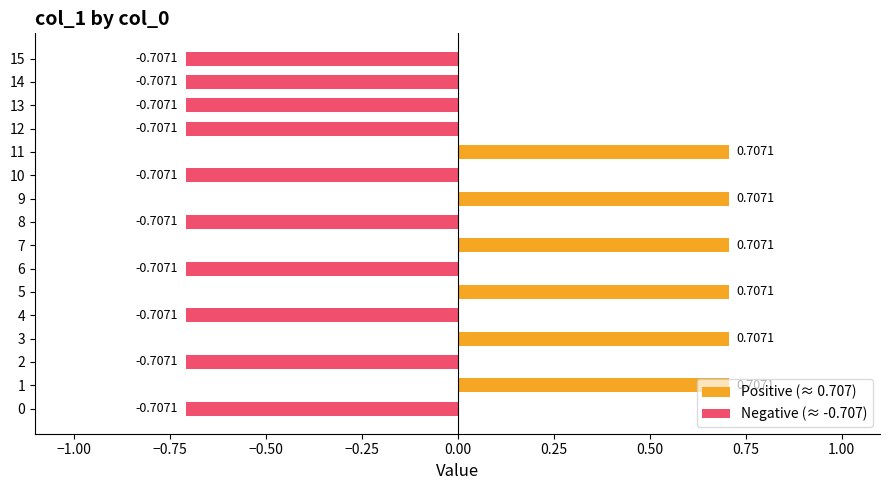

Reading right to left, extract all data points from this chart.

15=-0.7	14=-0.7	13=-0.7	12=-0.7	11=0.7	10=-0.7	9=0.7	8=-0.7	7=0.7	6=-0.7	5=0.7	4=-0.7	3=0.7	2=-0.7	1=0.7	0=-0.7